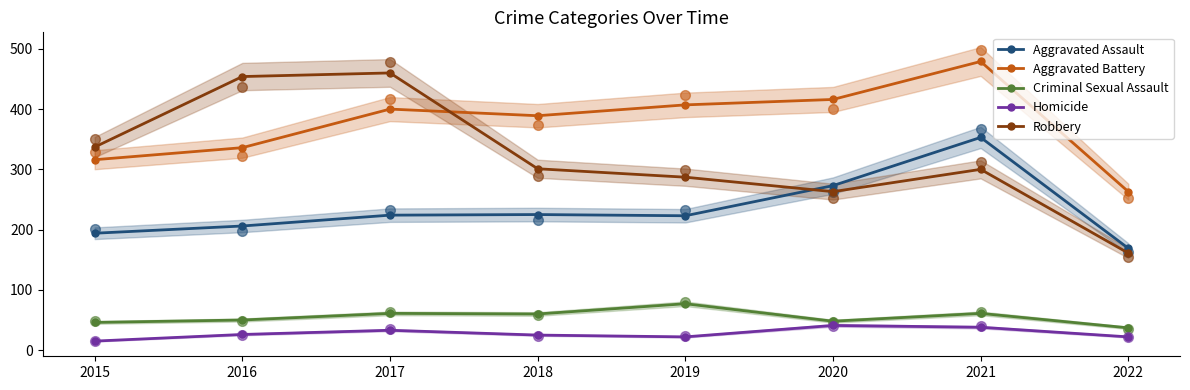

What is the approximate value of Robbery at 2017, to the nearest 50?

450